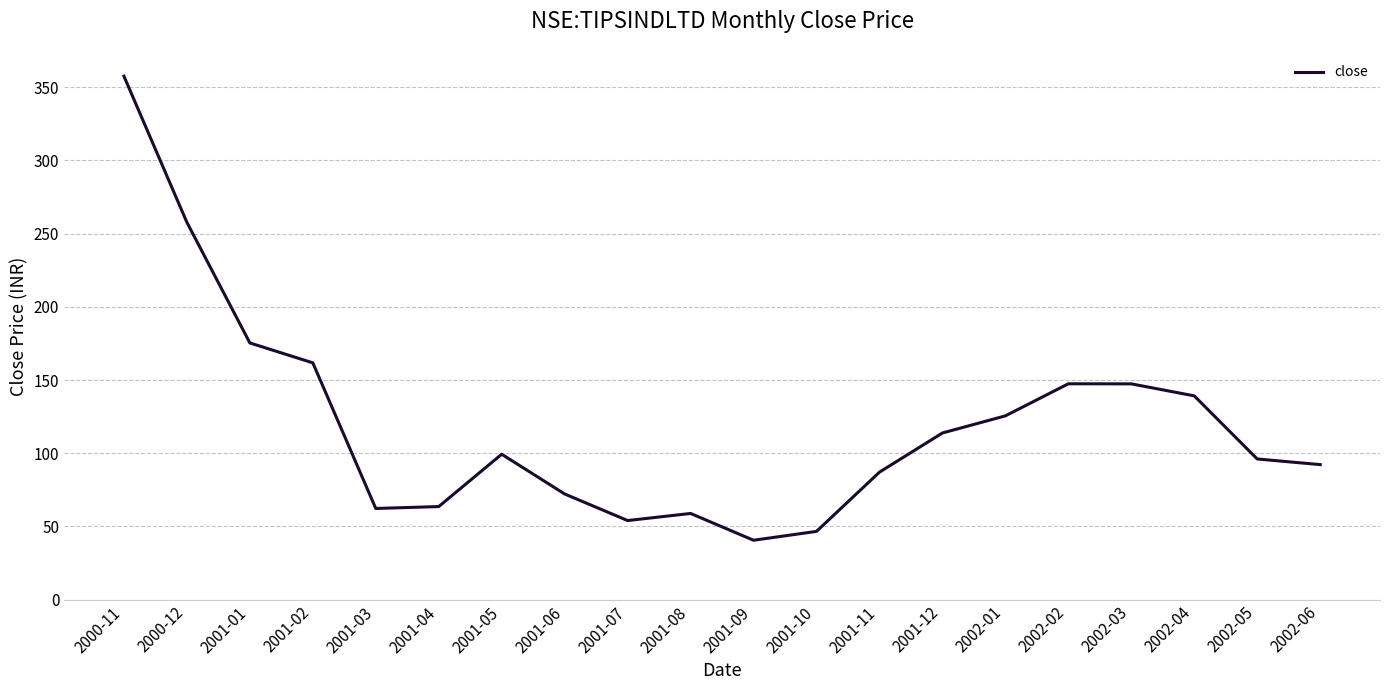

What position from the left is 2001-11?

13